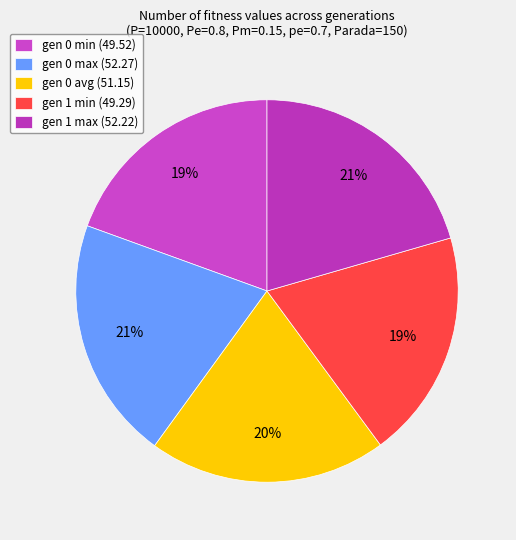

What is the largest slice in the pie chart?

gen 0 max